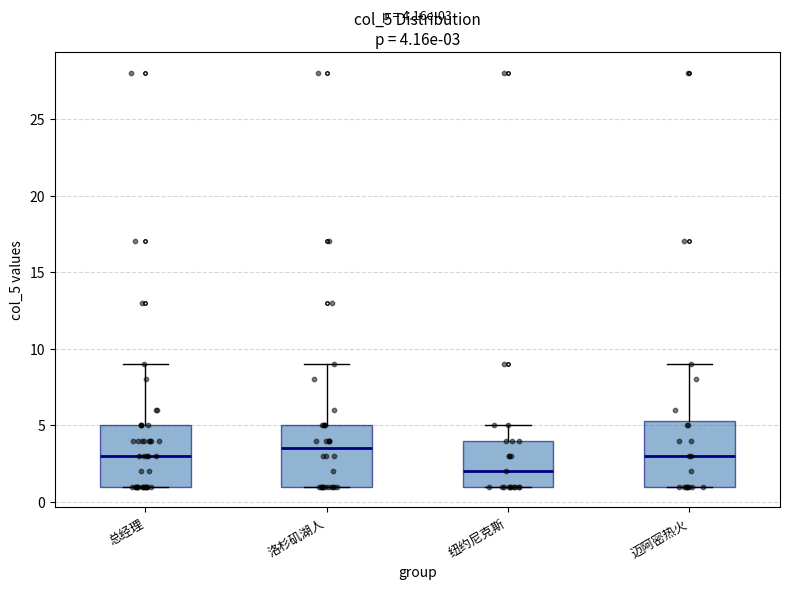

Which box's median line is the lowest?

纽约尼克斯